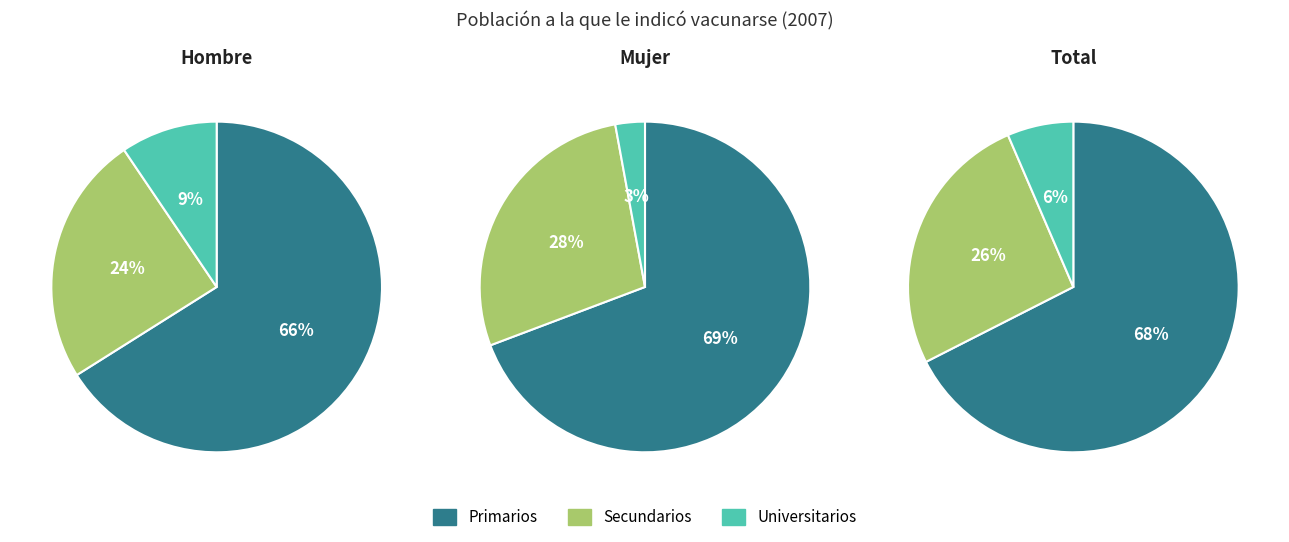

Which category has the smallest portion of the pie?

Universitarios